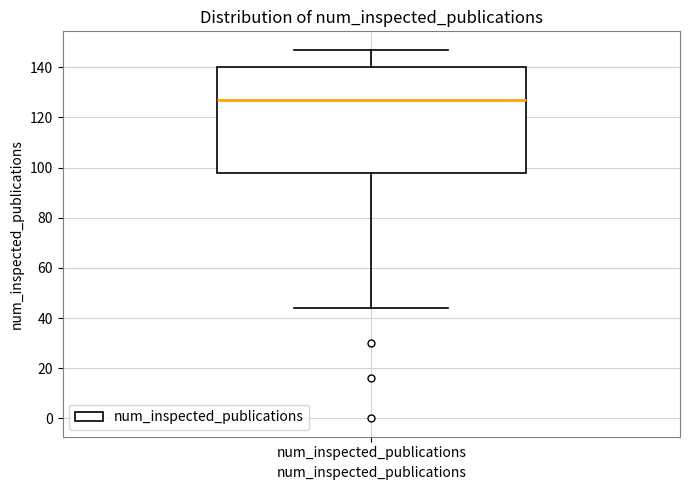

Read this box plot against the y-axis: the position of the median line, the range covered by the box, and the ends of both whiskers. The values are not printed on the chart, so give them approximately, as read against the axis.

median 128, box 98 to 140, whiskers 44 to 148